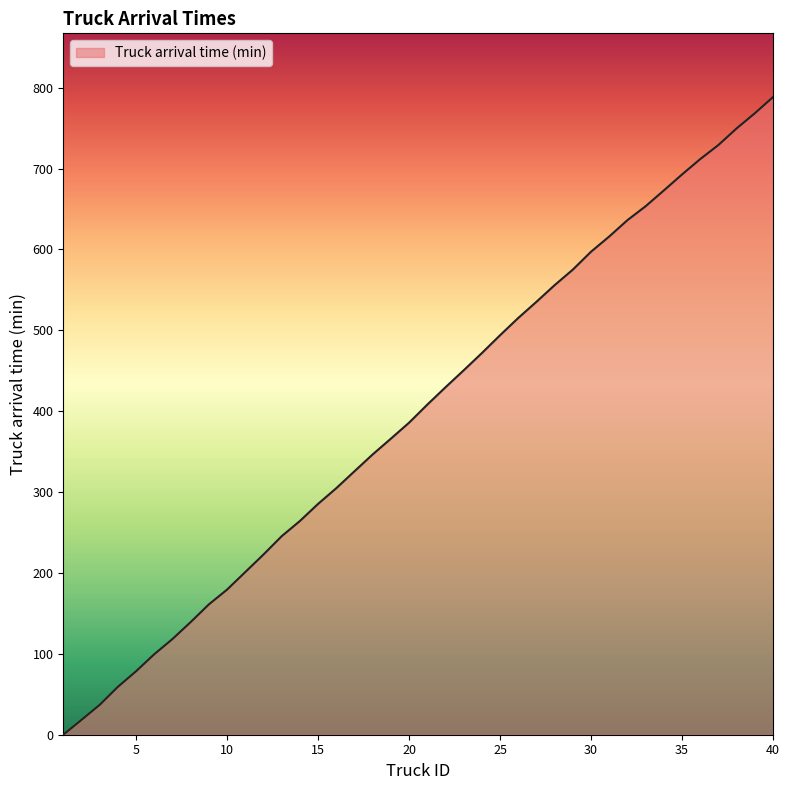

True or false: there are more than 0 points higher than both neighbors.

False